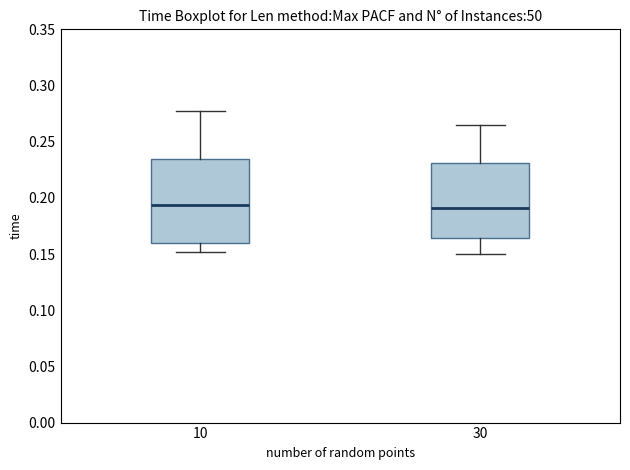

Reading left to right, transcribe this box plot: for each box, give where its median line is, the range the box spans, and where its two whiskers end, as read against the y-axis. The values are not printed on the chart, so give them approximately, as read against the axis.

10: median 0.195, box 0.160 to 0.235, whiskers 0.150 to 0.280
30: median 0.190, box 0.165 to 0.230, whiskers 0.150 to 0.265